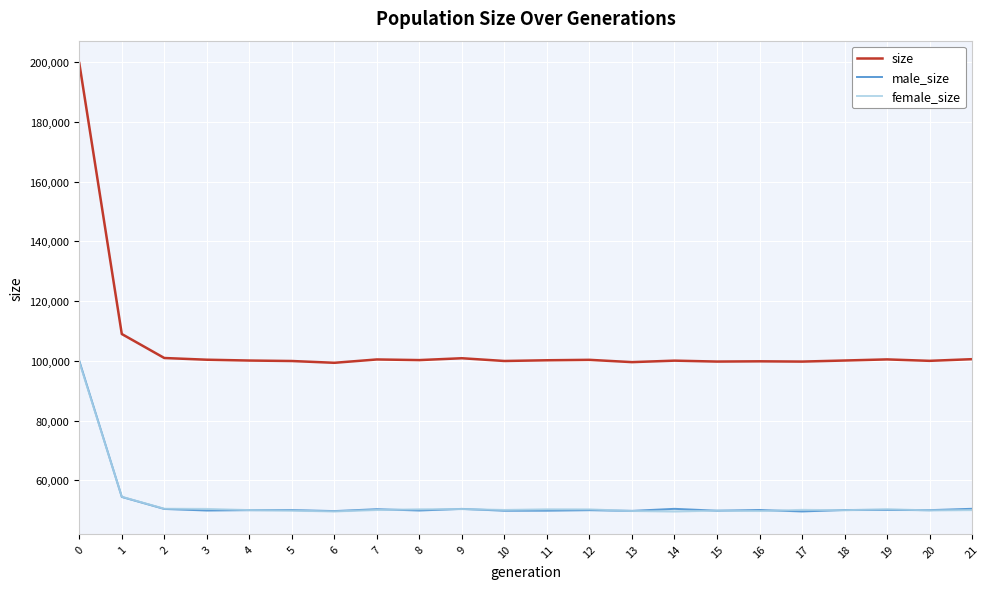

In female_size, how many points are lower than both neighbors (excluding endpoints)?

6